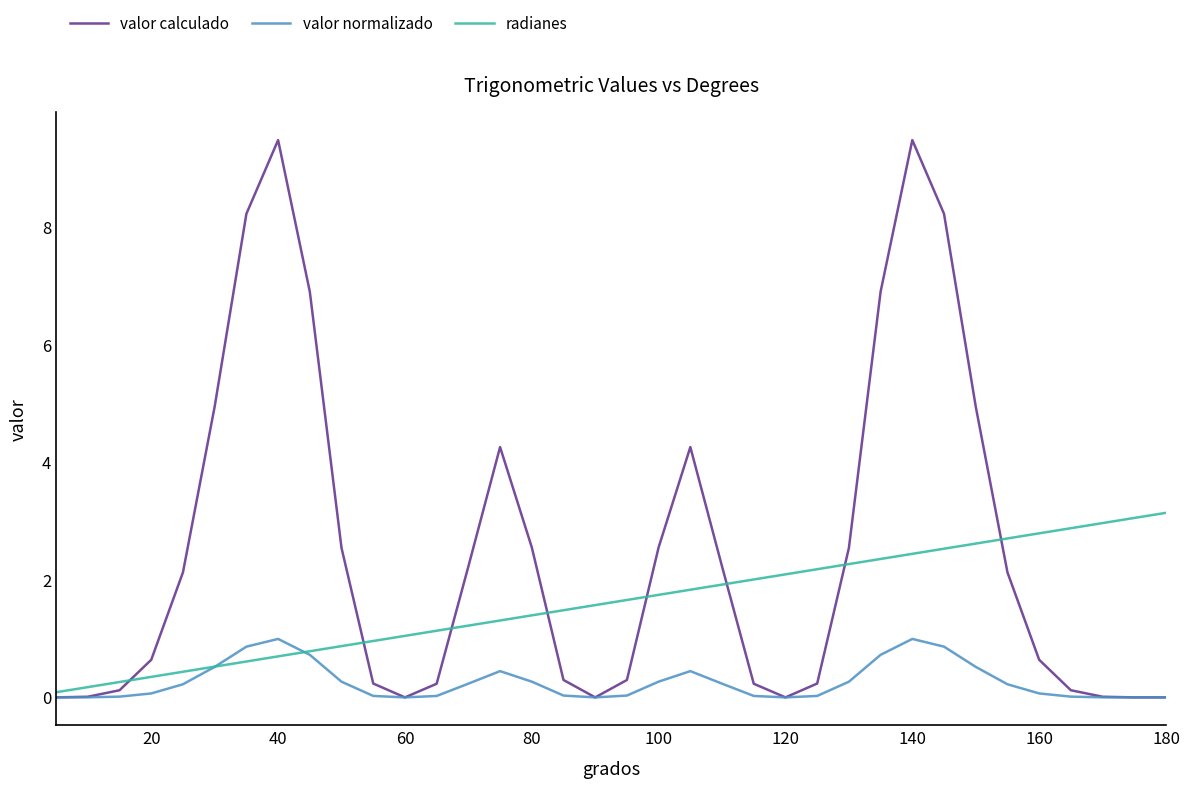

Which series has the largest total across all categories?

valor calculado